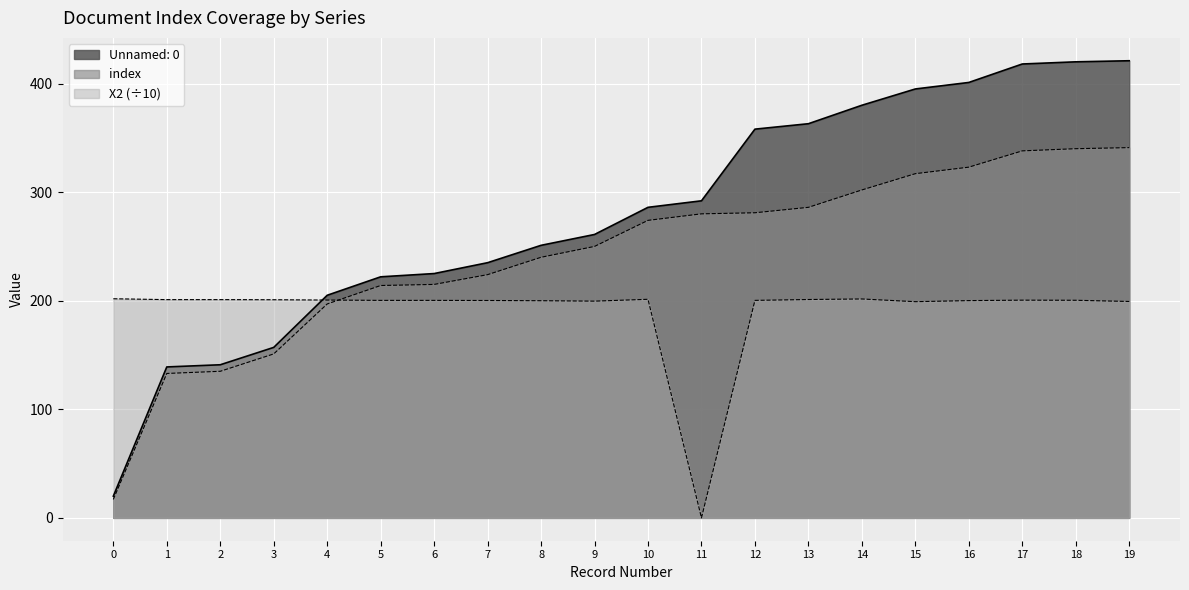

What is the value of the X2 point at the 14th from the left?

201.1